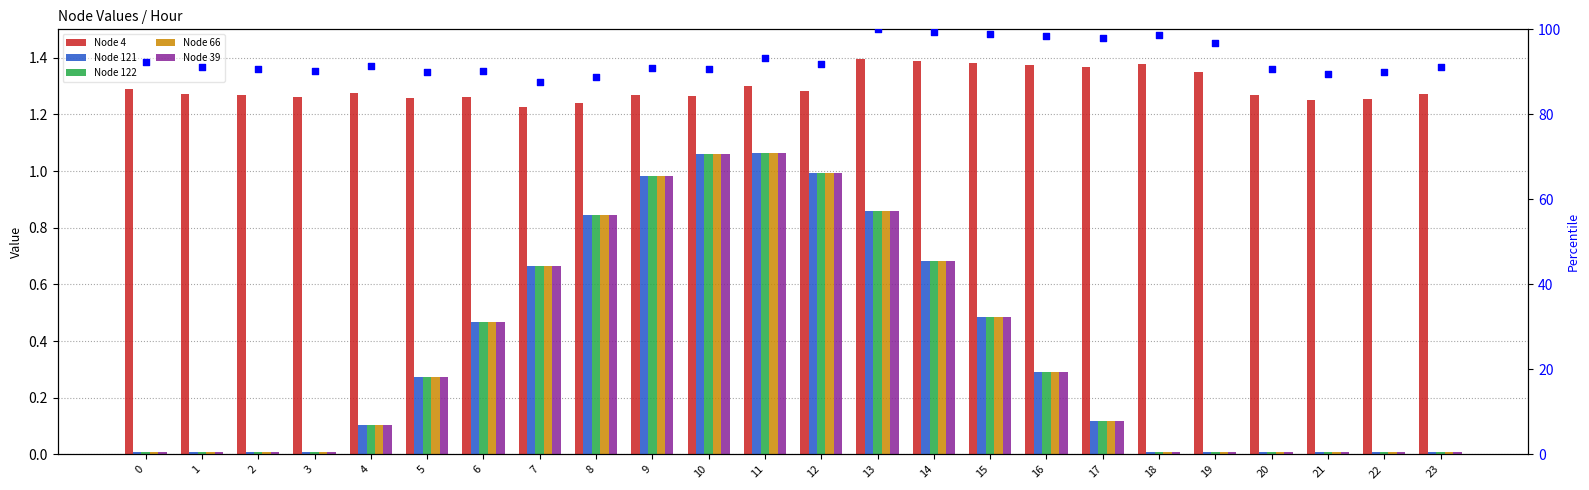

Is the value of Node 122 at 8 greater than the value of Node 4 at 14?

No